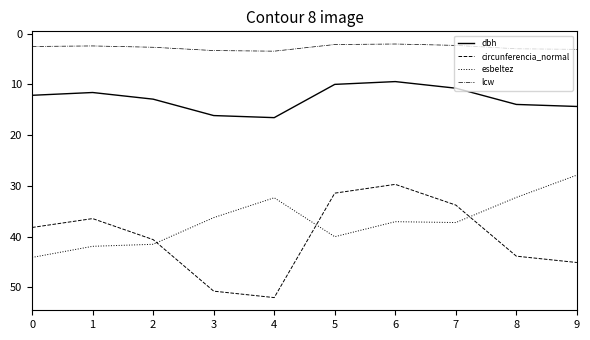

What is the maximum value for circunferencia_normal?

52.0